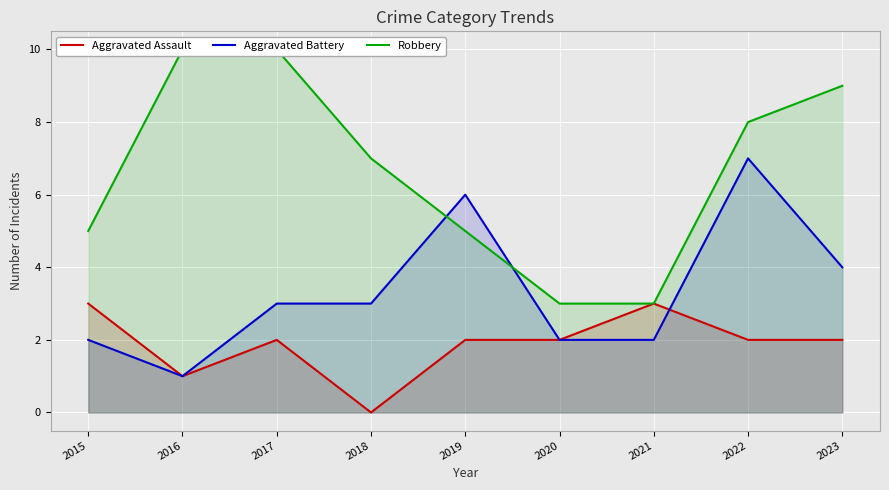

What is the highest value of the Aggravated Battery series?

7